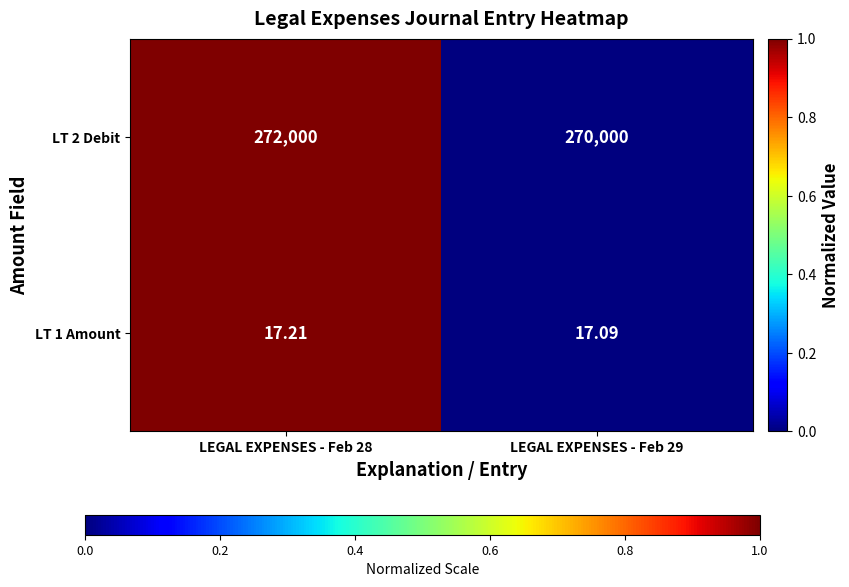

Is the value of LT 2 Debit at LEGAL EXPENSES - Feb 28 greater than the value of LT 1 Amount at LEGAL EXPENSES - Feb 29?

Yes